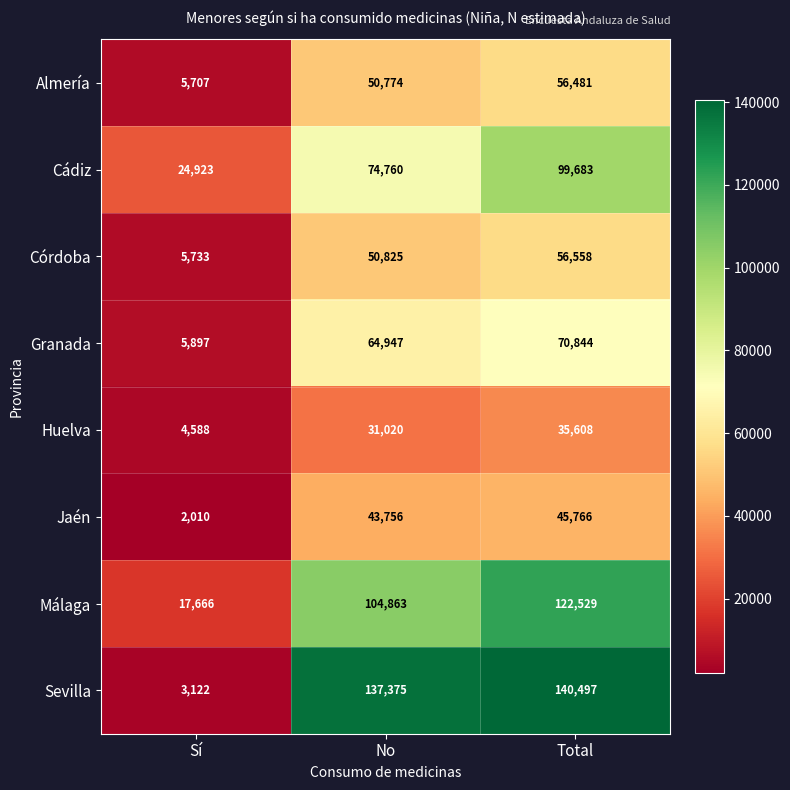

What is the difference between the Almería values at Sí and Total?

50774